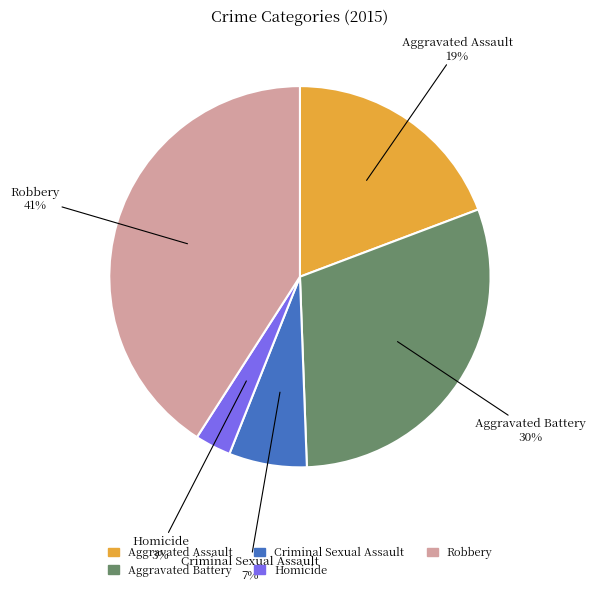

Is the sum of Robbery and Homicide greater than half?

No